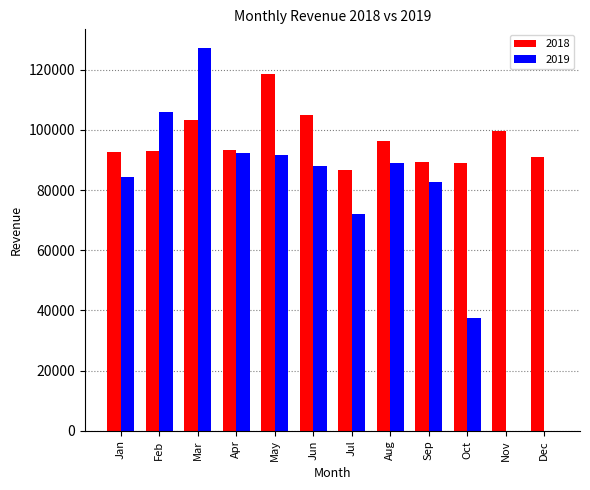

What is the average value of the 2018 series?

96513